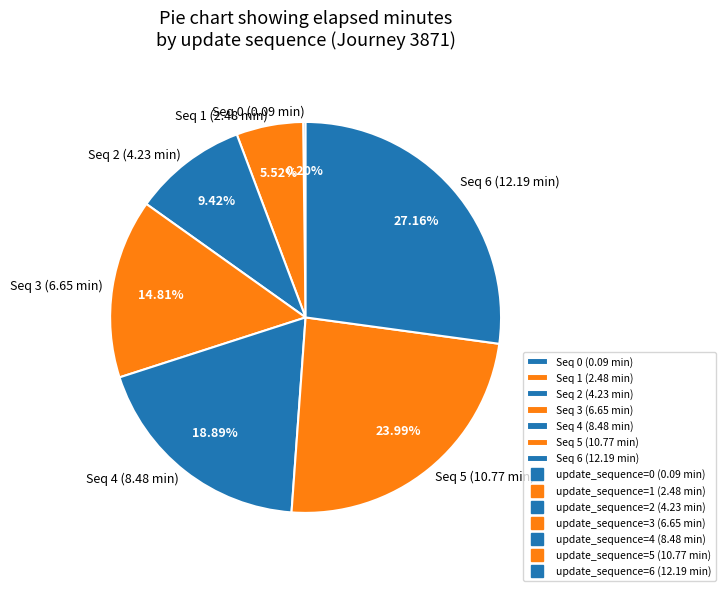

What is the ratio of the value at Seq 6 (12.19 min) to the value at Seq 5 (10.77 min)?

1.1